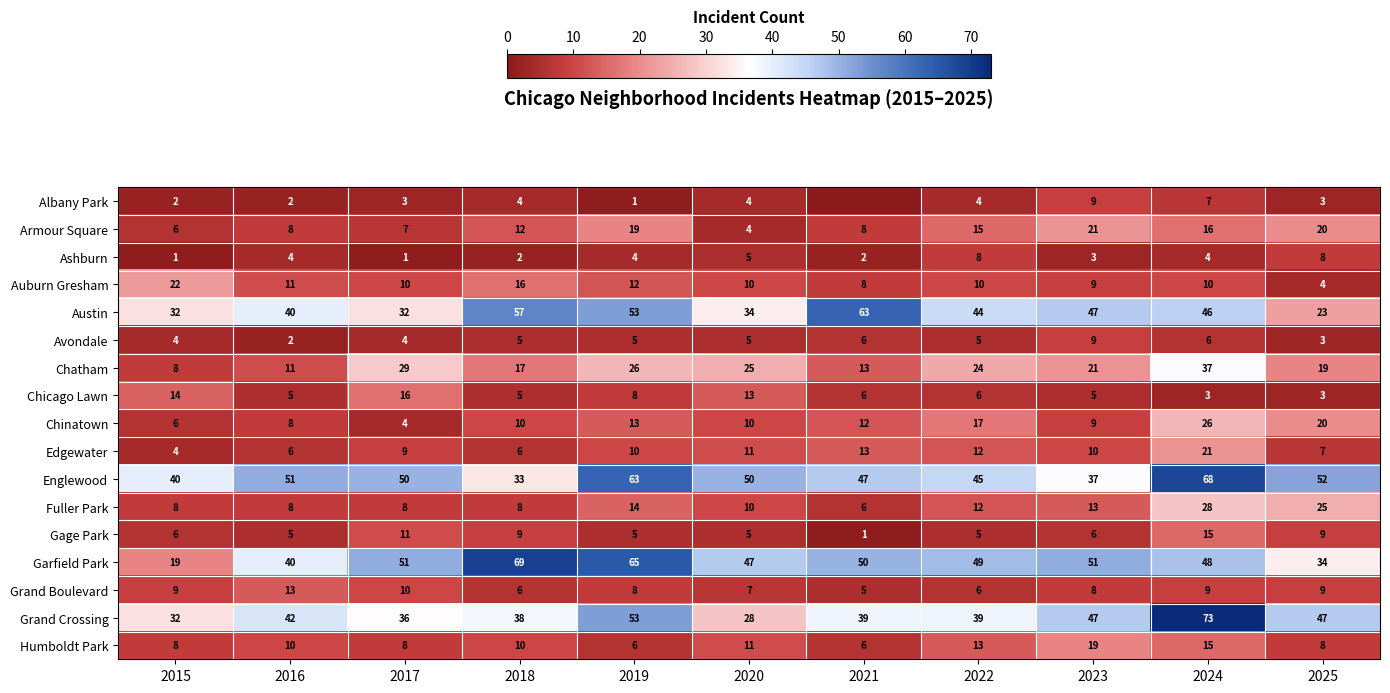

What is the difference between the second highest and second lowest values in the Ashburn series?

7